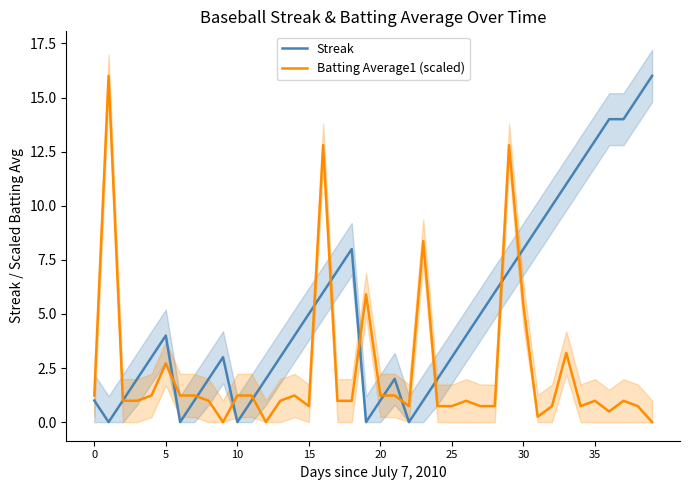

How many intersections are there between Batting Average1 (scaled) and Streak?

13